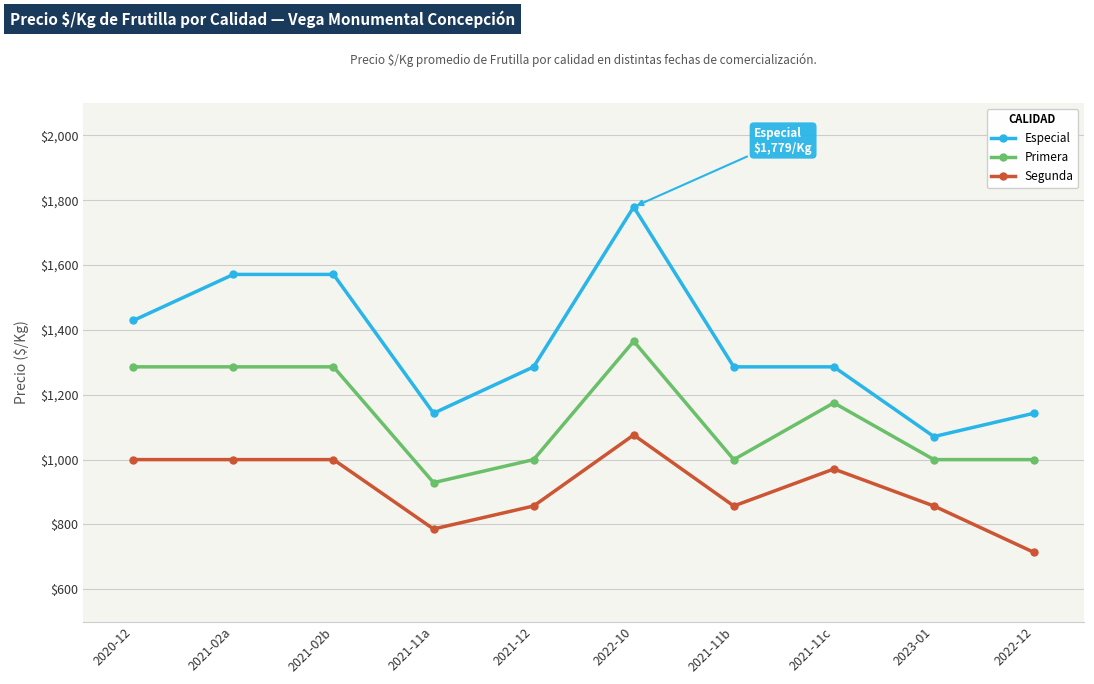

The Segunda series shows 580 at 2021-11c. True or false?

False